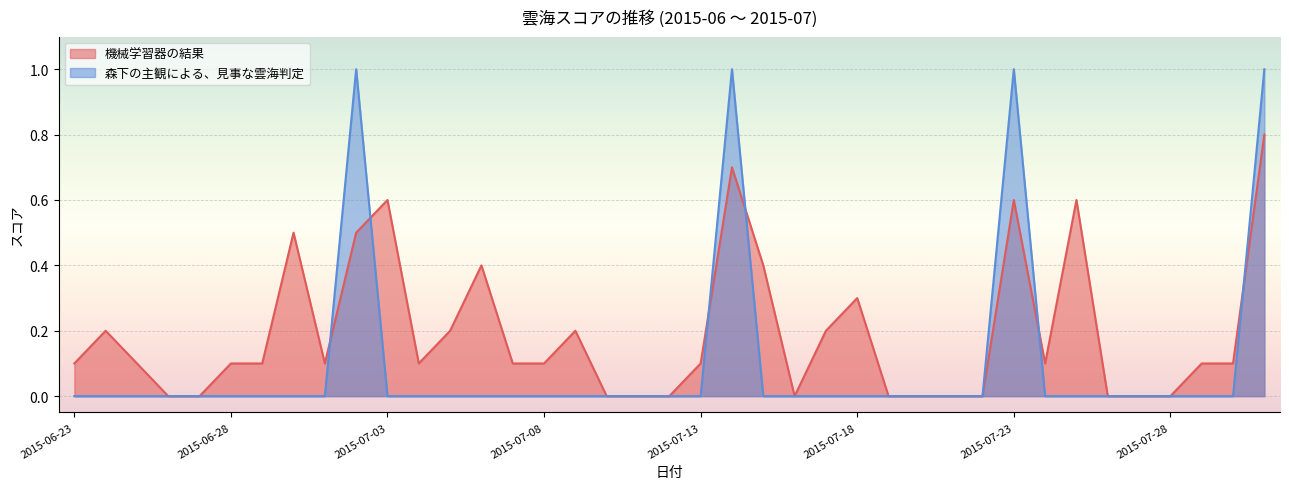

What are all the series names shown in the legend?

機械学習器の結果, 森下の主観による、見事な雲海判定